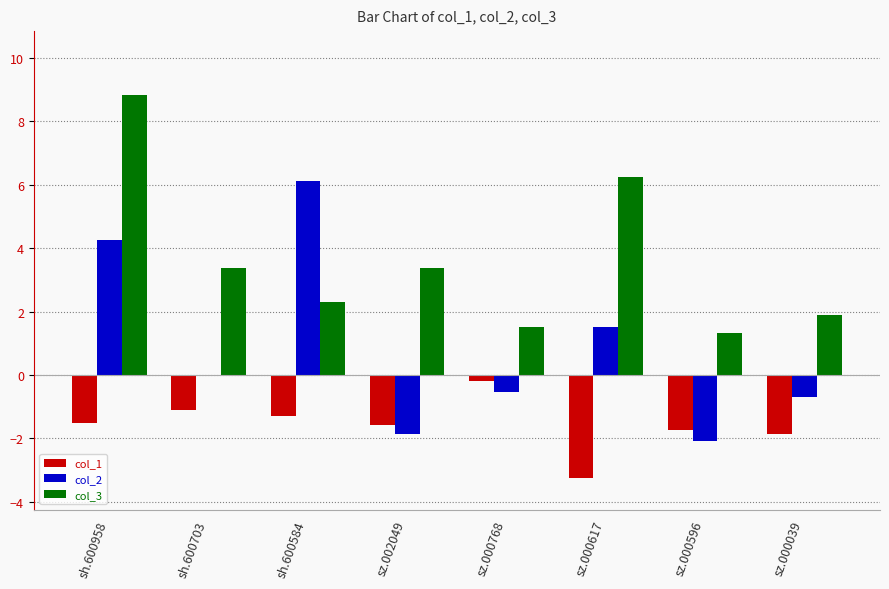

Which series has the largest total across all categories?

col_3